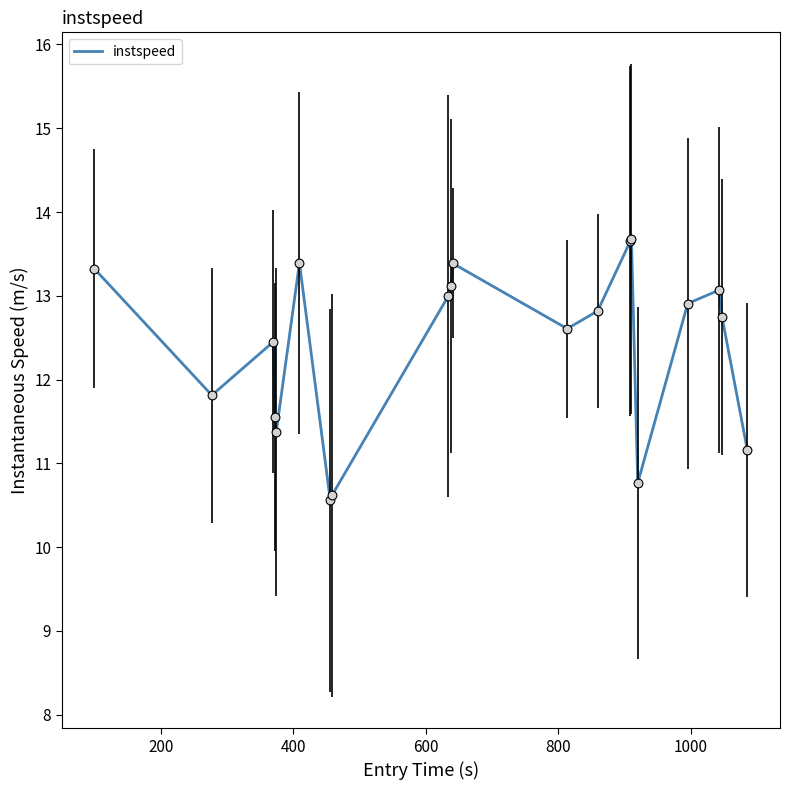

What is the minimum value shown in the chart?

10.6